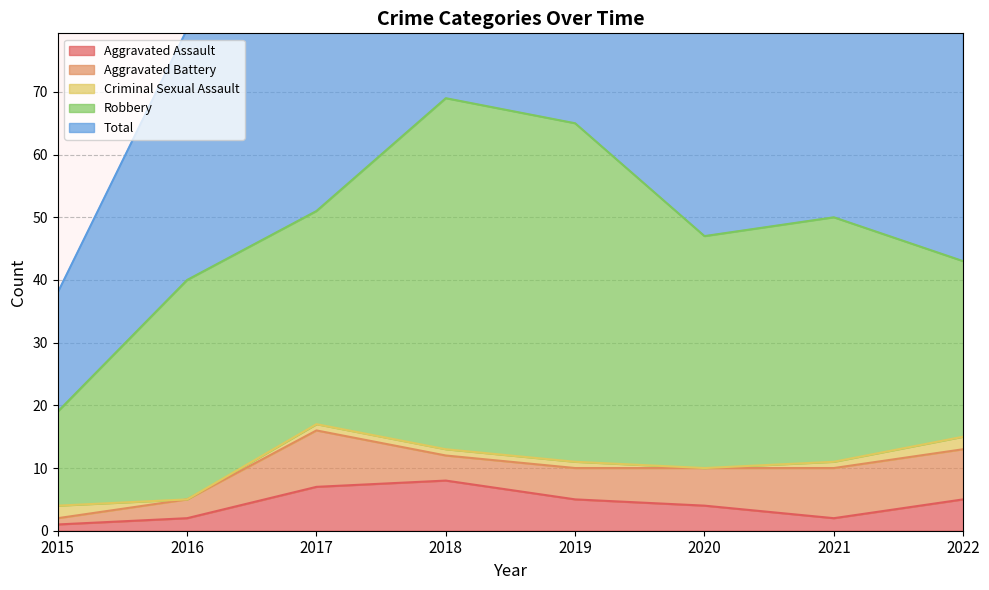

How many data points in Robbery are above 37?

3